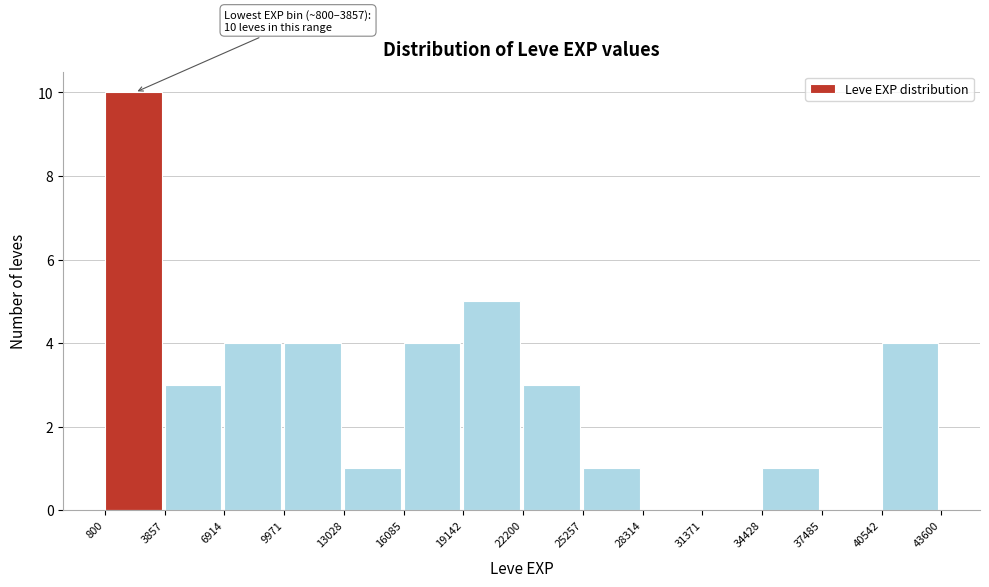

Which range on the x-axis has the tallest bar?

800 to 3857